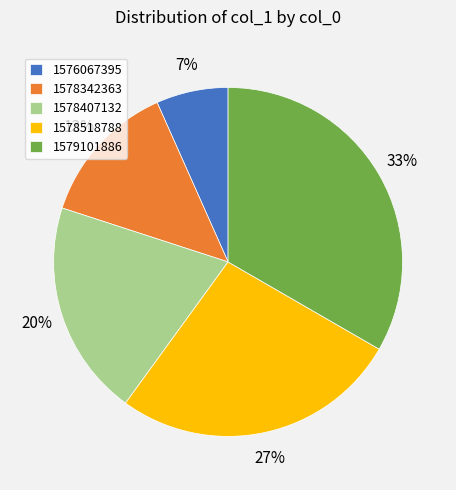

To the nearest percent, what is the average slice percentage?

20%